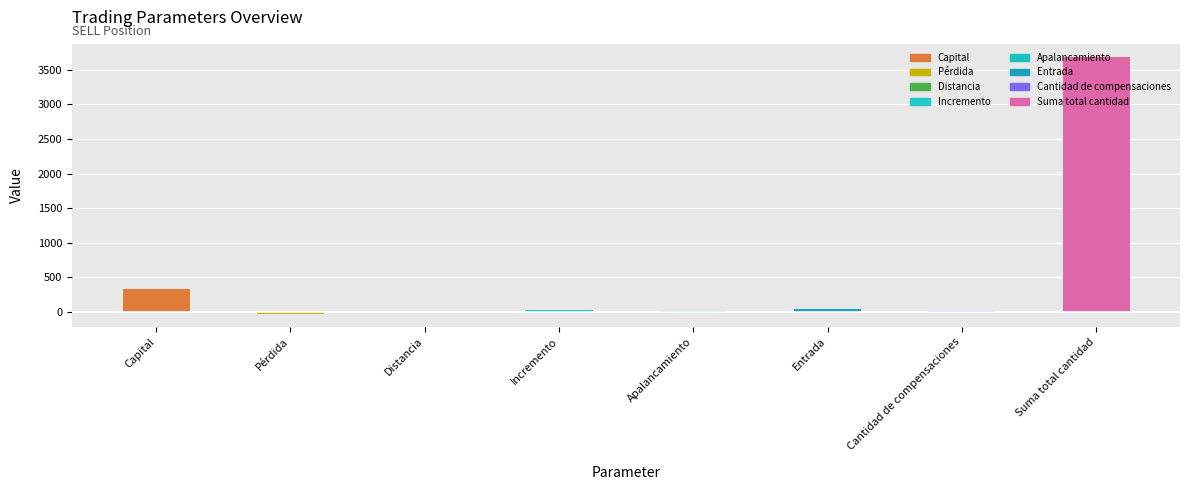

What is the sum of all values?

4071.0